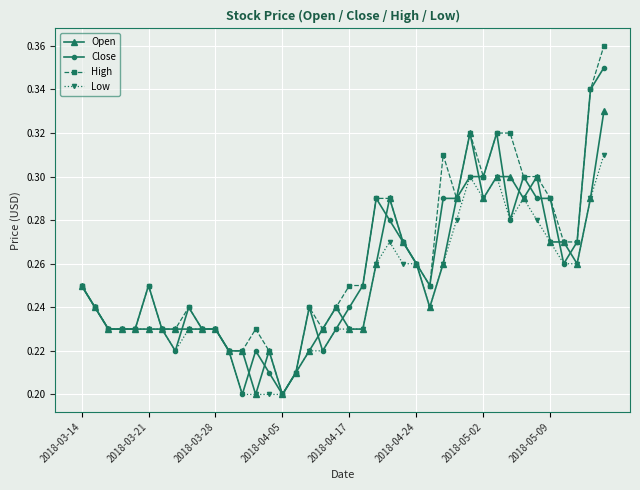

Which series has the largest range (max minus min)?

High